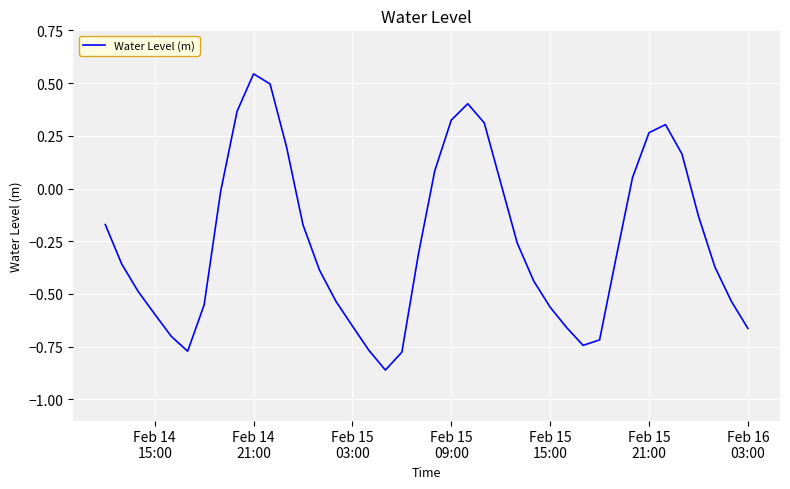

How many interior local valleys (lower than both neighbors) does the data have?

3